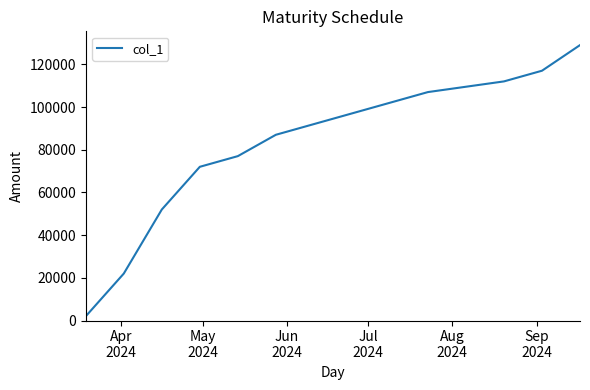

What is the difference between the maximum and minimum values?

127000